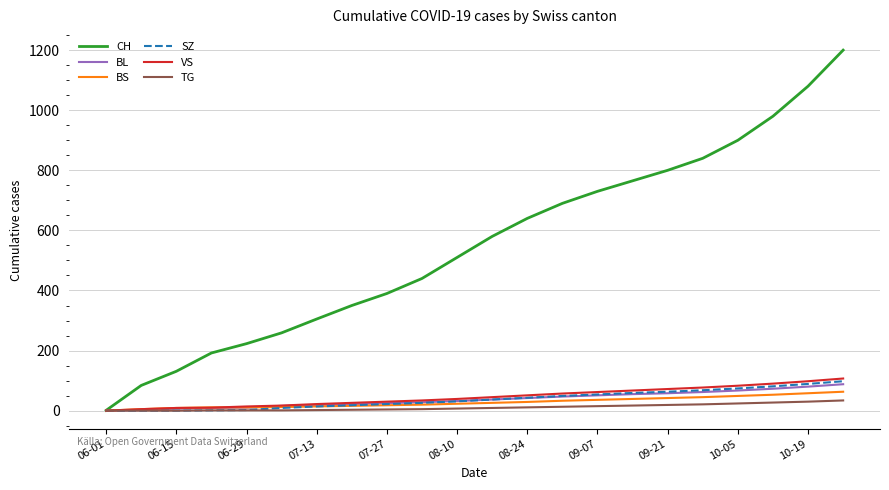

What is the maximum value for SZ?

98